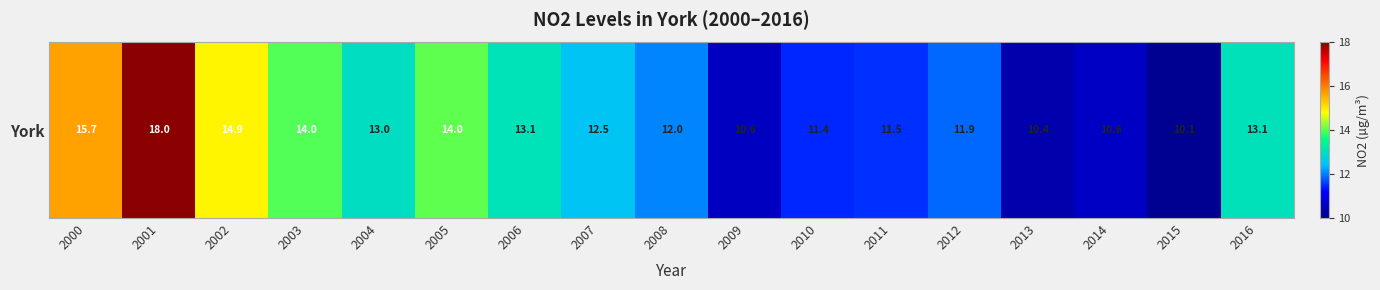

Read the value at 2016.

13.1